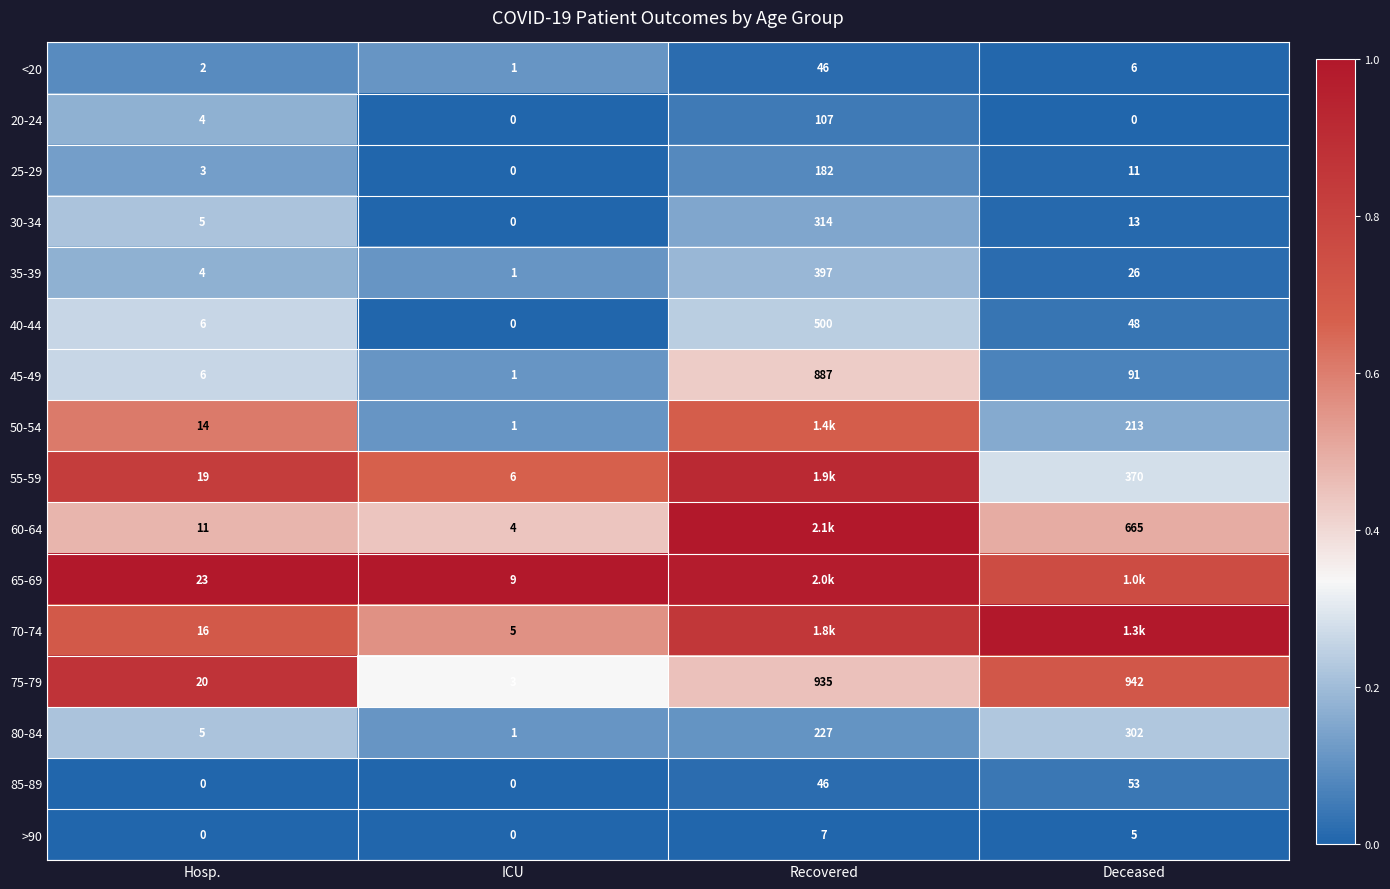

At which category is the sum across all series the highest?

Recovered